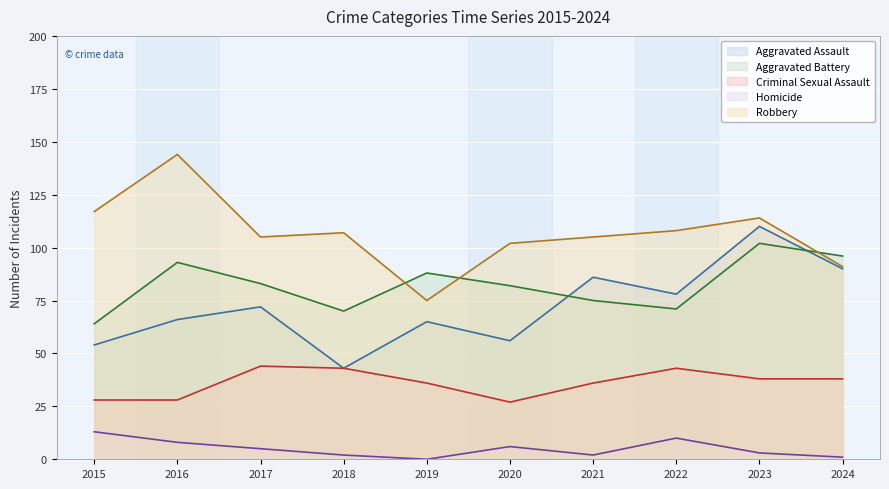

Which has a higher value, 2015 or 2017?

2017